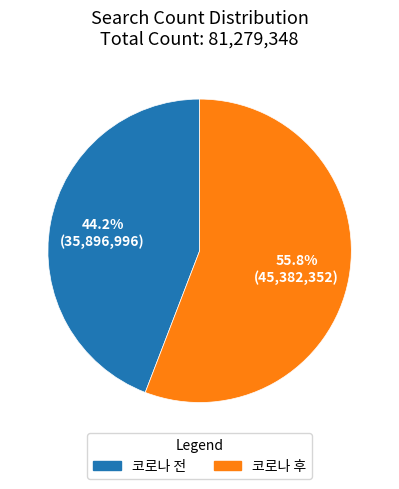

Do 코로나 후 and 코로나 전 together represent more than half of the pie?

Yes